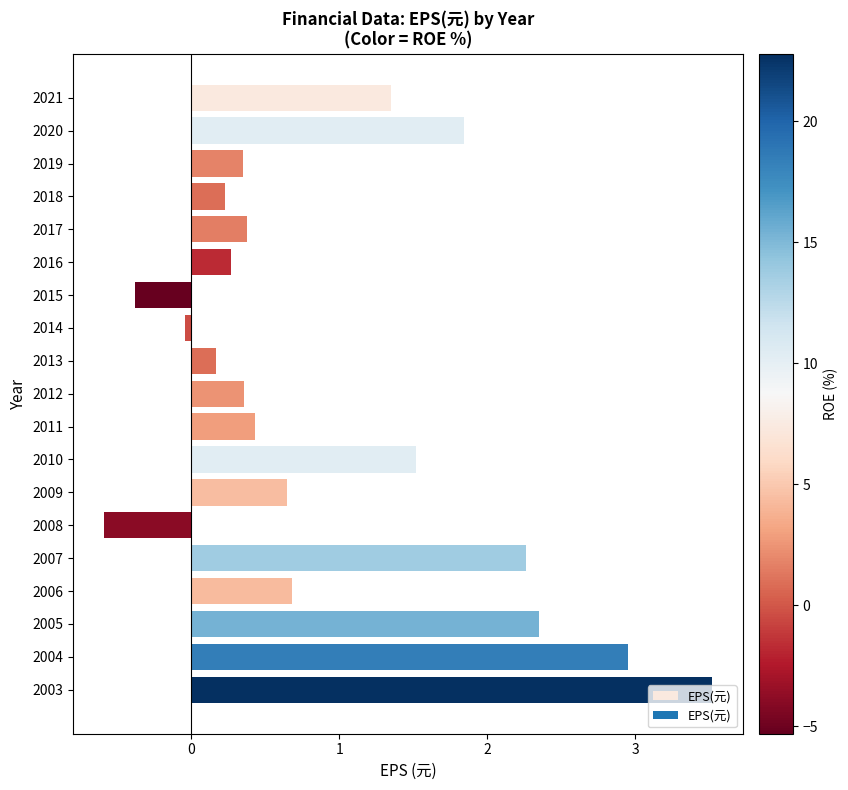

How many bars are there in total?

19